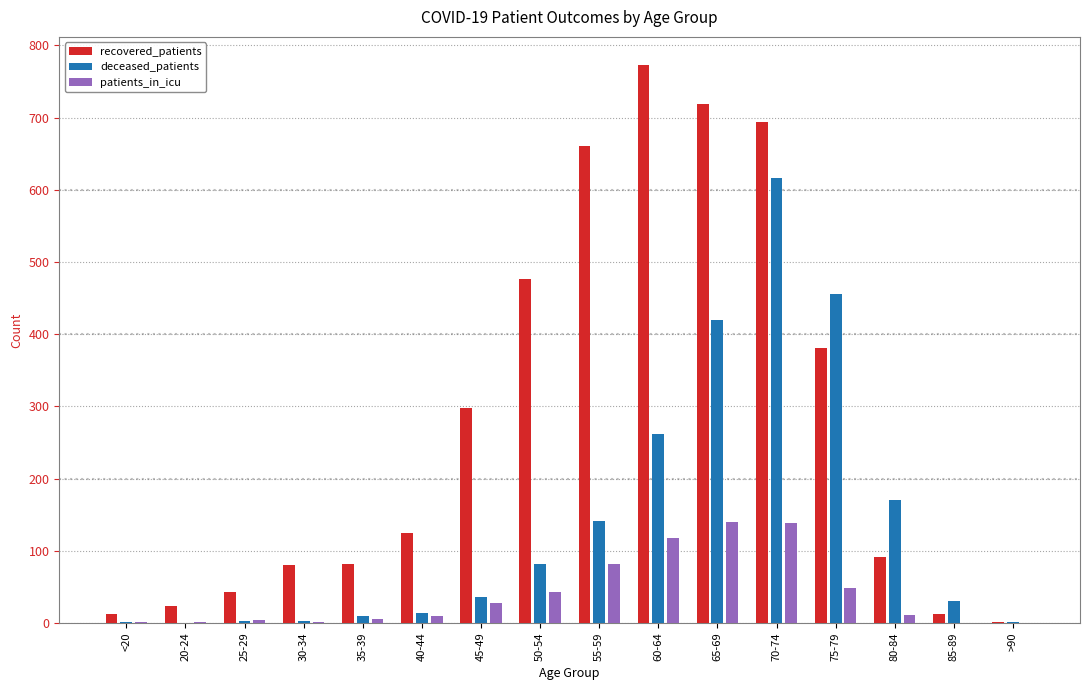

Between 20-24 and 75-79, which series saw the biggest shift?

deceased_patients